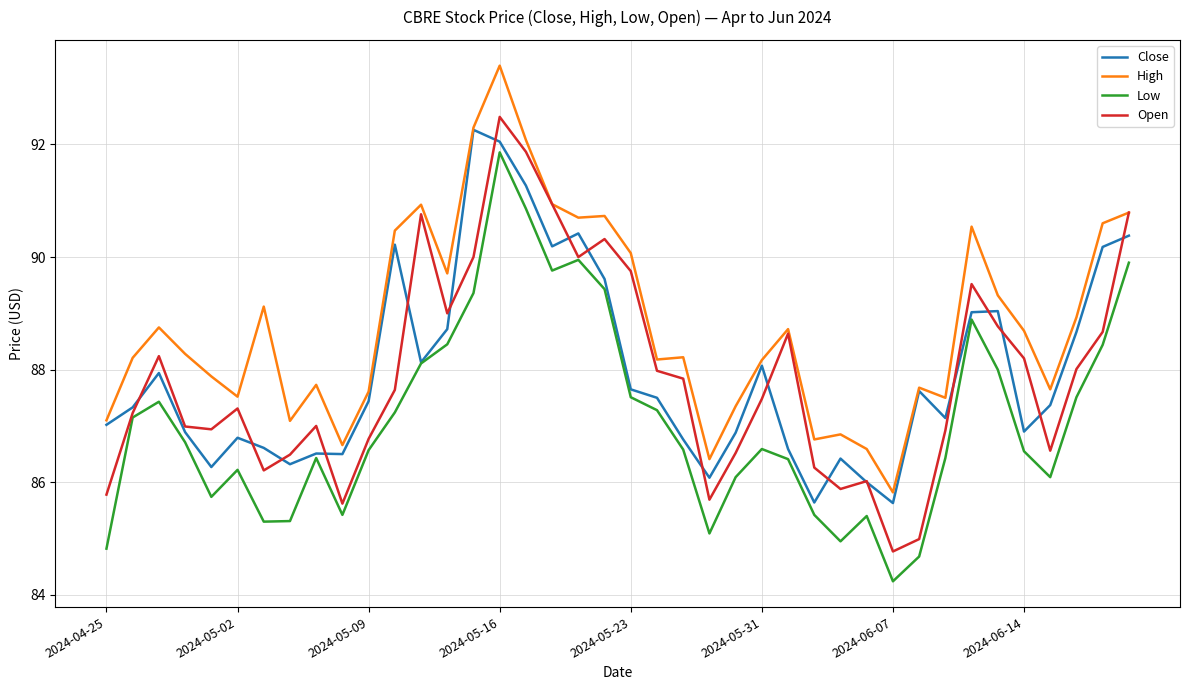

True or false: Low and High intersect in this chart.

False